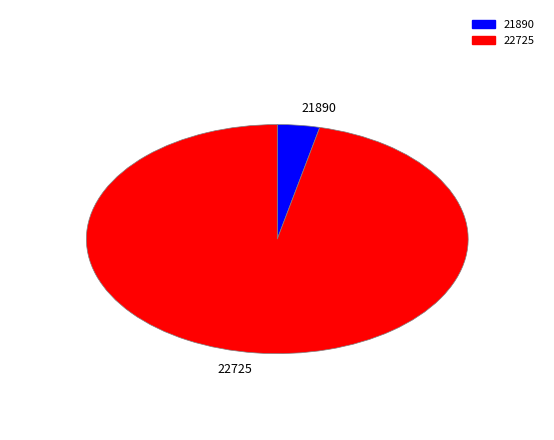

Which slice is the smallest?

21890